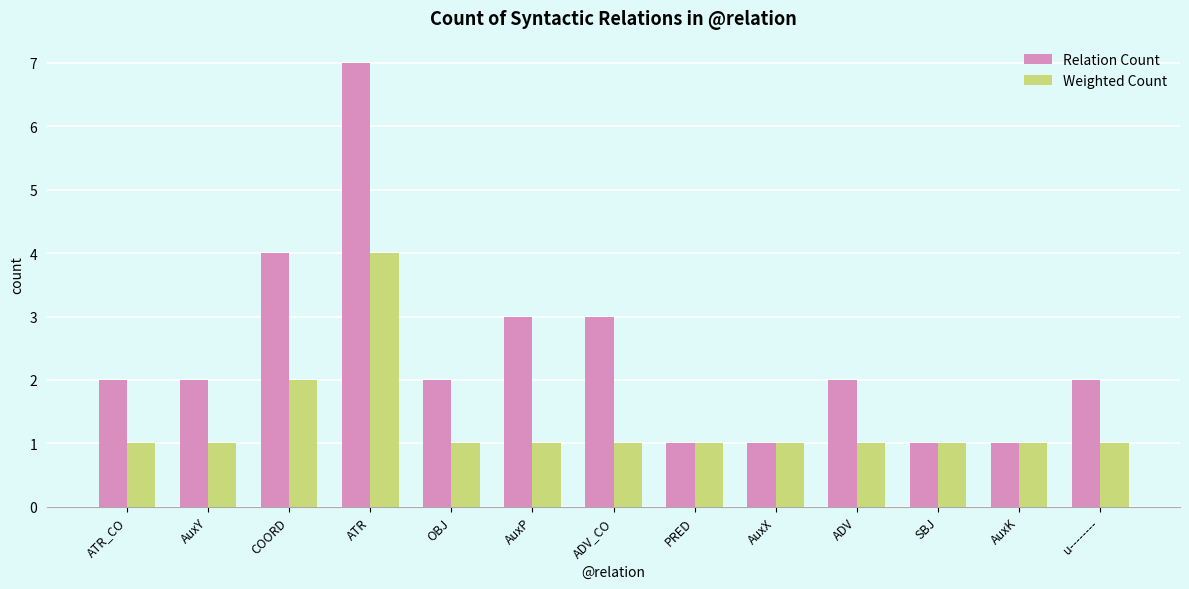

Does the chart contain any negative values?

No